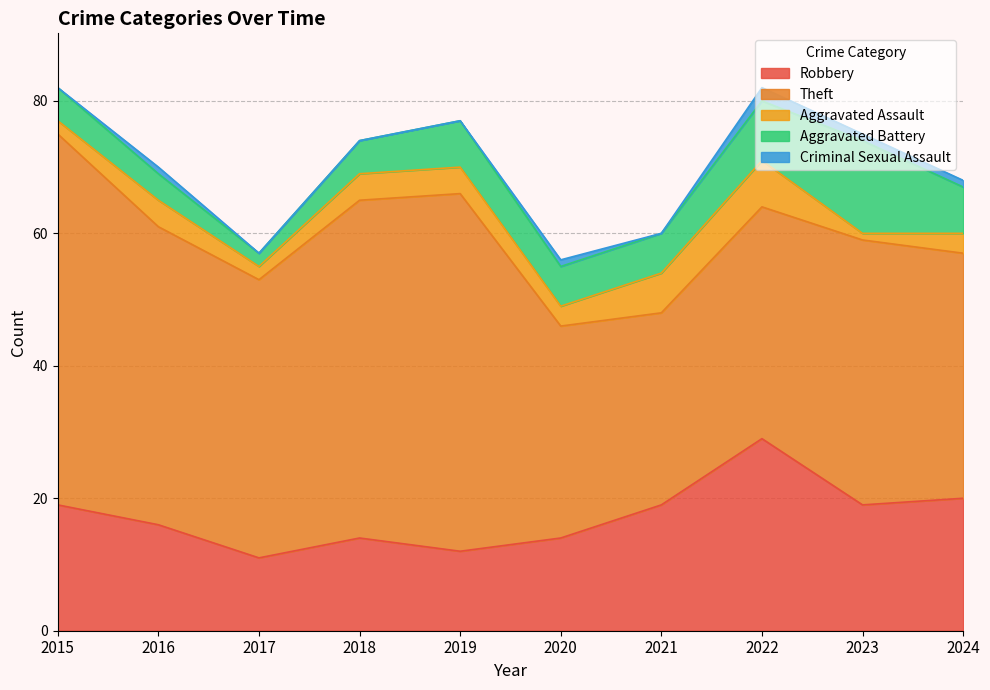

True or false: Aggravated Assault and Criminal Sexual Assault cross at least once.

False